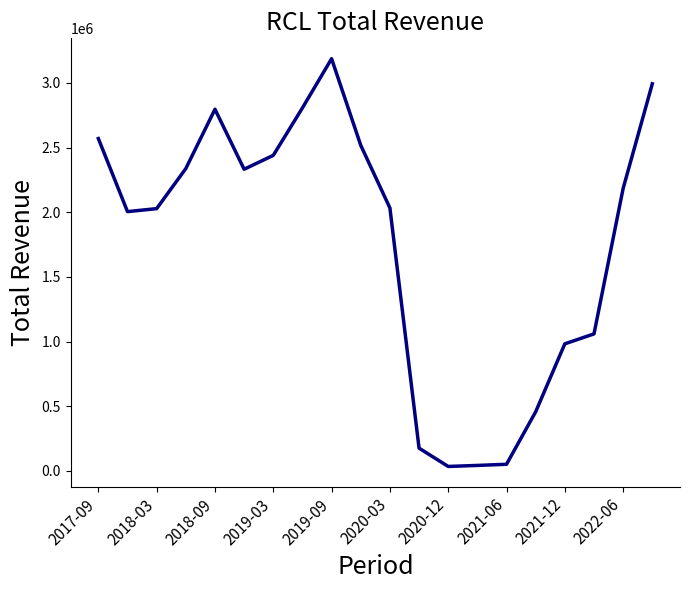

What is the maximum value shown in the chart?

3186900